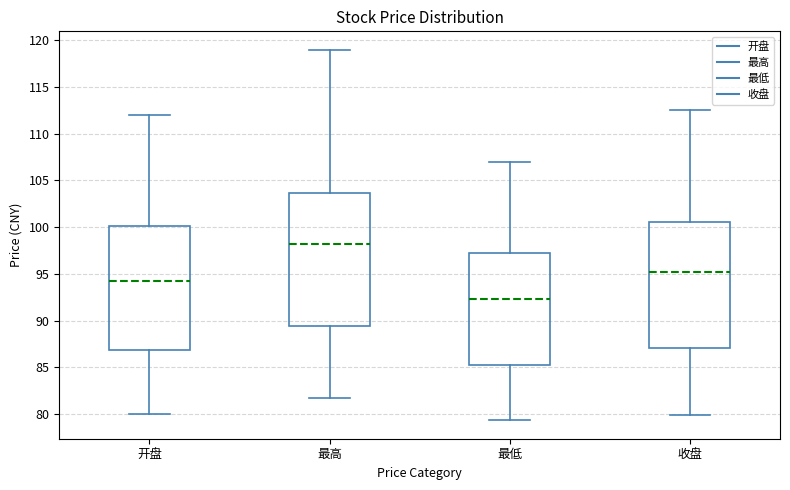

Reading left to right, read every box against the y-axis: the position of its median line, the range the box covers, and the ends of its whiskers. The values are not printed on the chart, so give them approximately, as read against the axis.

开盘: median 94.5, box 87.0 to 100.0, whiskers 80.0 to 112.0
最高: median 98.0, box 89.5 to 103.5, whiskers 81.5 to 119.0
最低: median 92.5, box 85.5 to 97.0, whiskers 79.5 to 107.0
收盘: median 95.0, box 87.0 to 100.5, whiskers 80.0 to 112.5